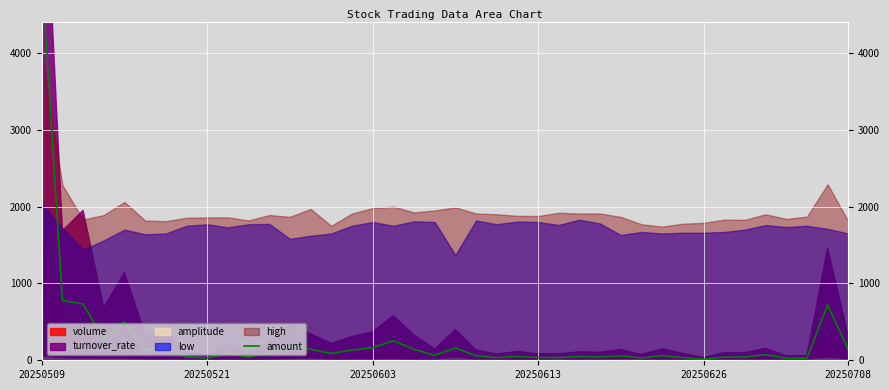

What is the difference between the maximum and minimum values?

5057.5